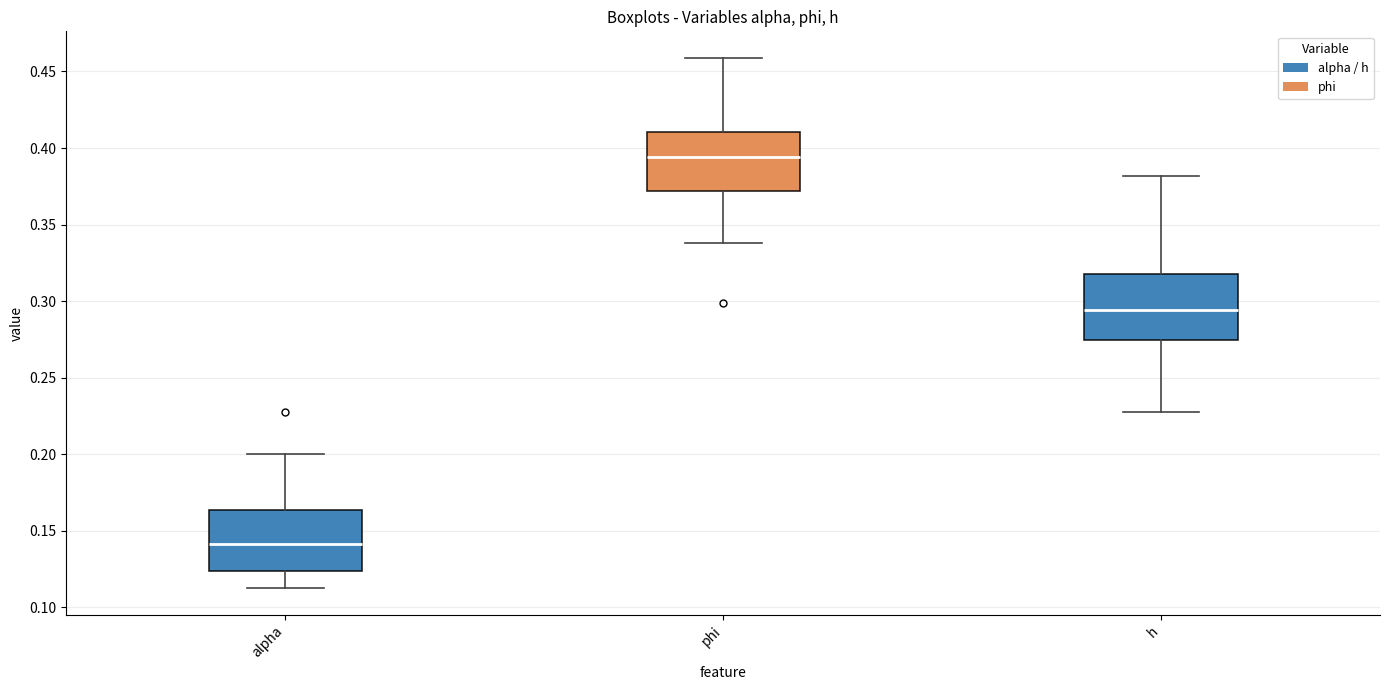

Which box's median line is the lowest?

alpha